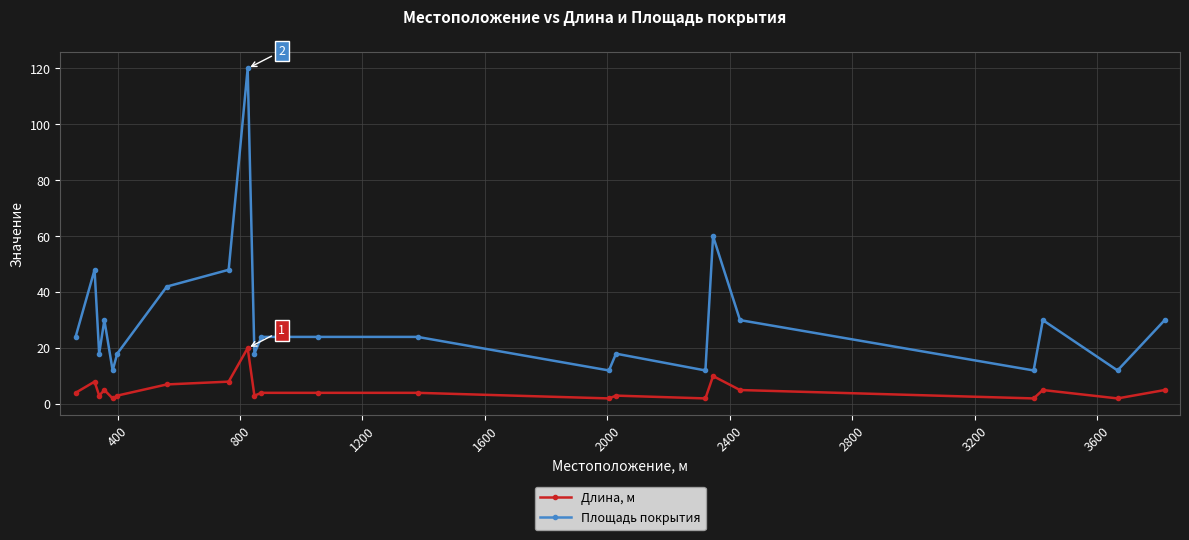

What is the average value of the Длина, м series?

5